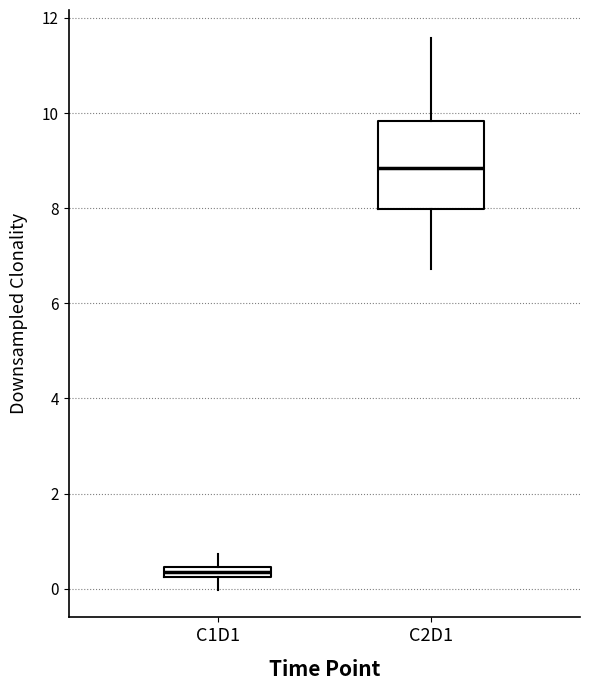

Comparing the boxes themselves (not the whiskers), which one is the tallest?

C2D1